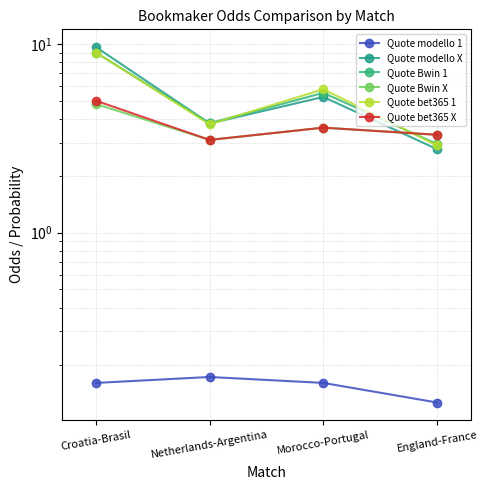

How many distinct data groups are displayed?

6